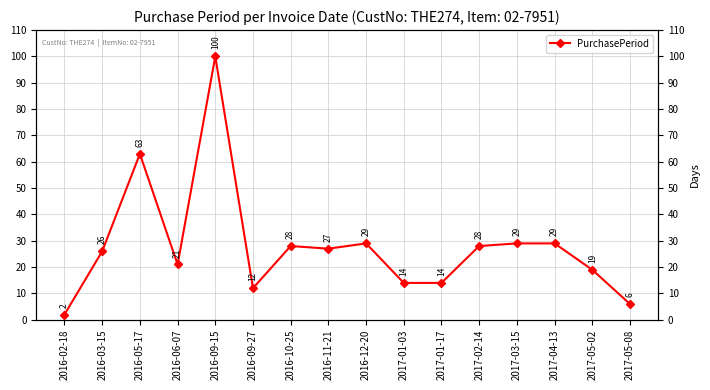

Which label corresponds to the smallest value in the chart?

2016-02-18